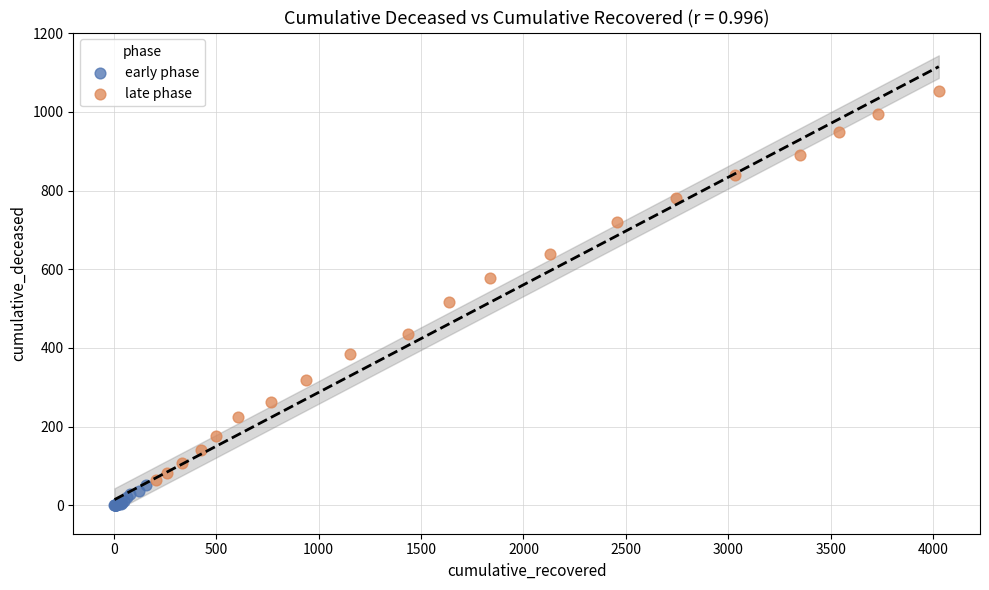

Which series reaches the maximum Y coordinate?

late phase